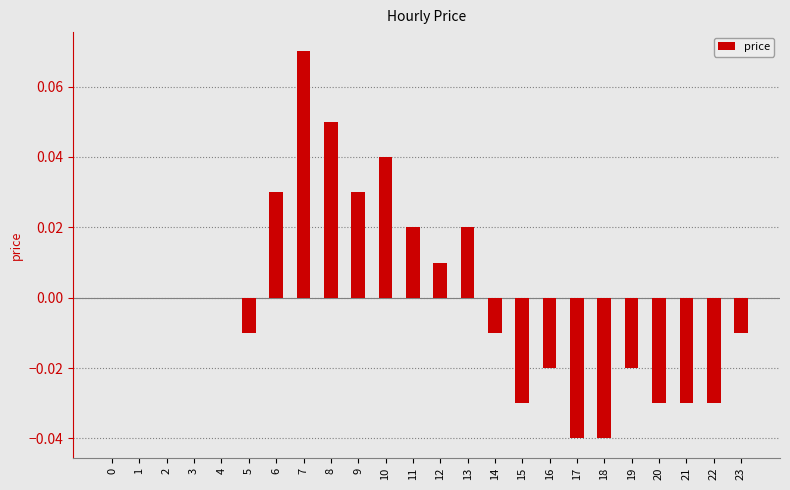

The value at 21 is -0.0. True or false?

True